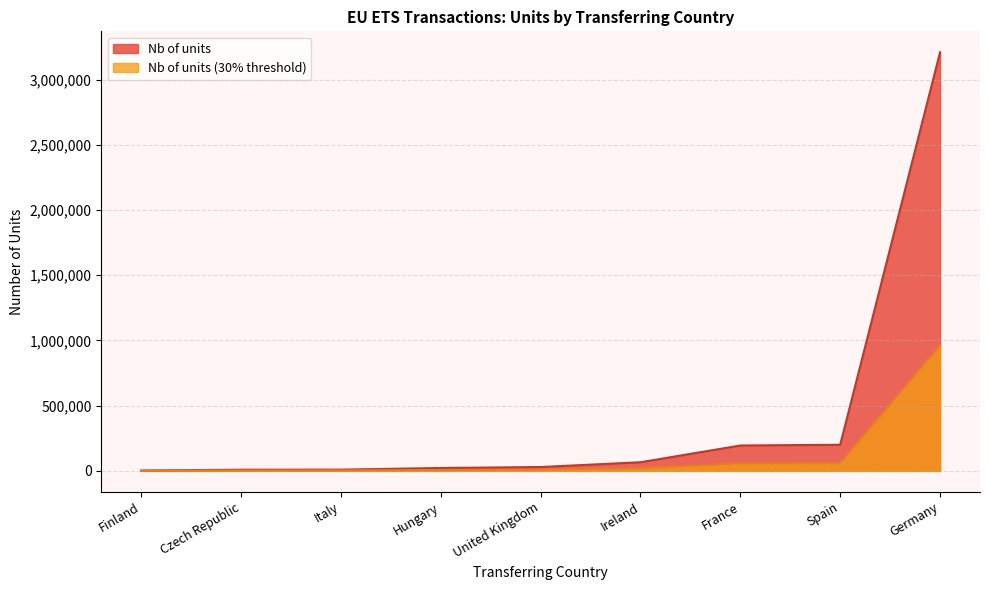

At which category is the sum across all series the highest?

Germany